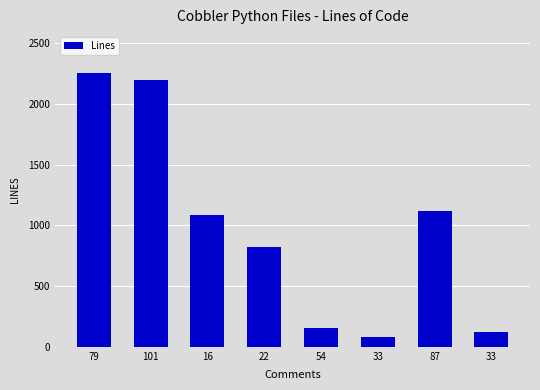

How many categories are shown in the chart?

8